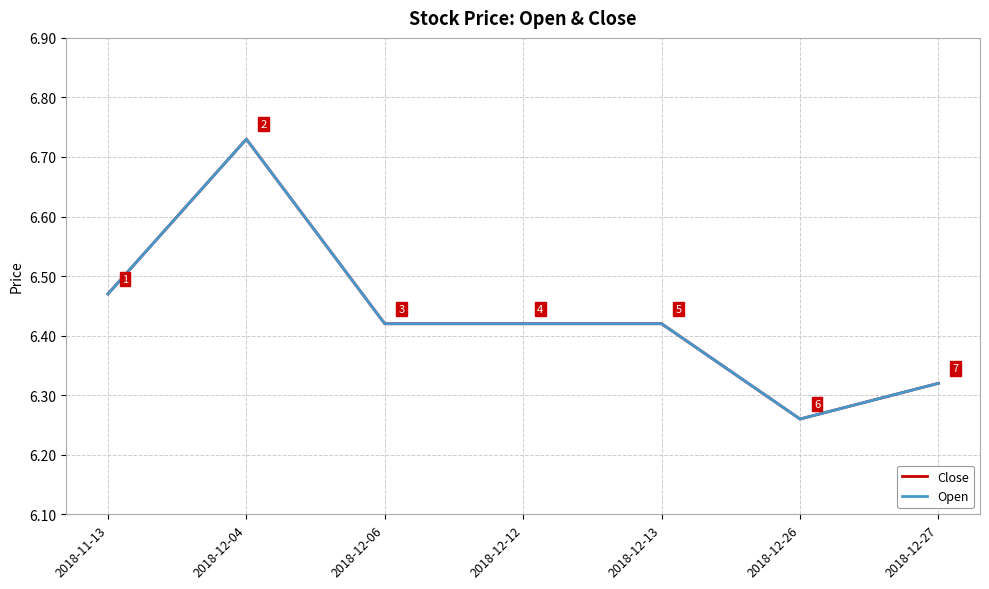

Is it true that Close equals 9.0 at 2018-12-13?

False